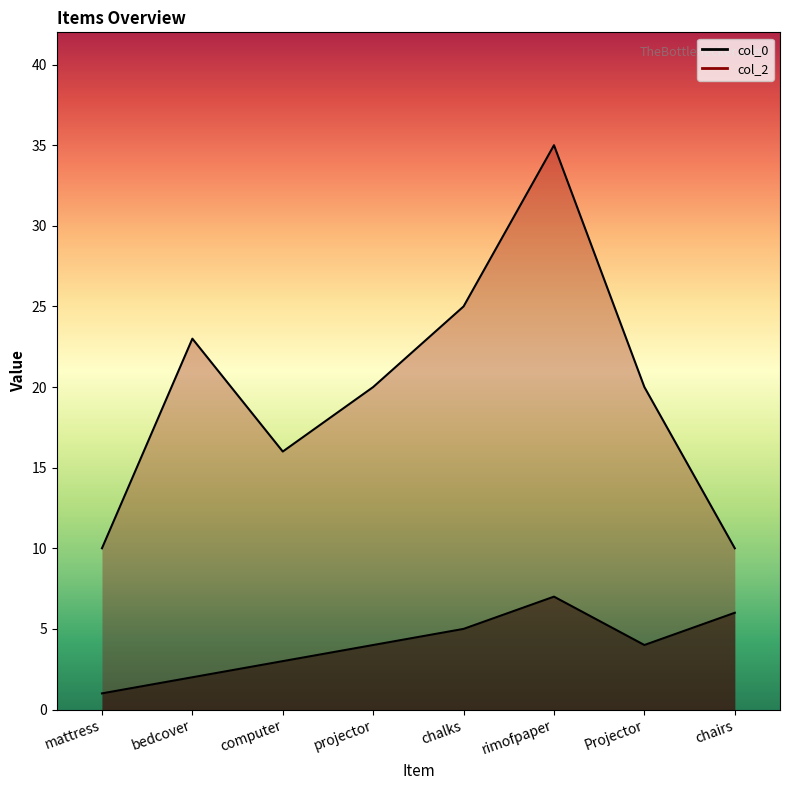

Read the col_0 value at projector.

4